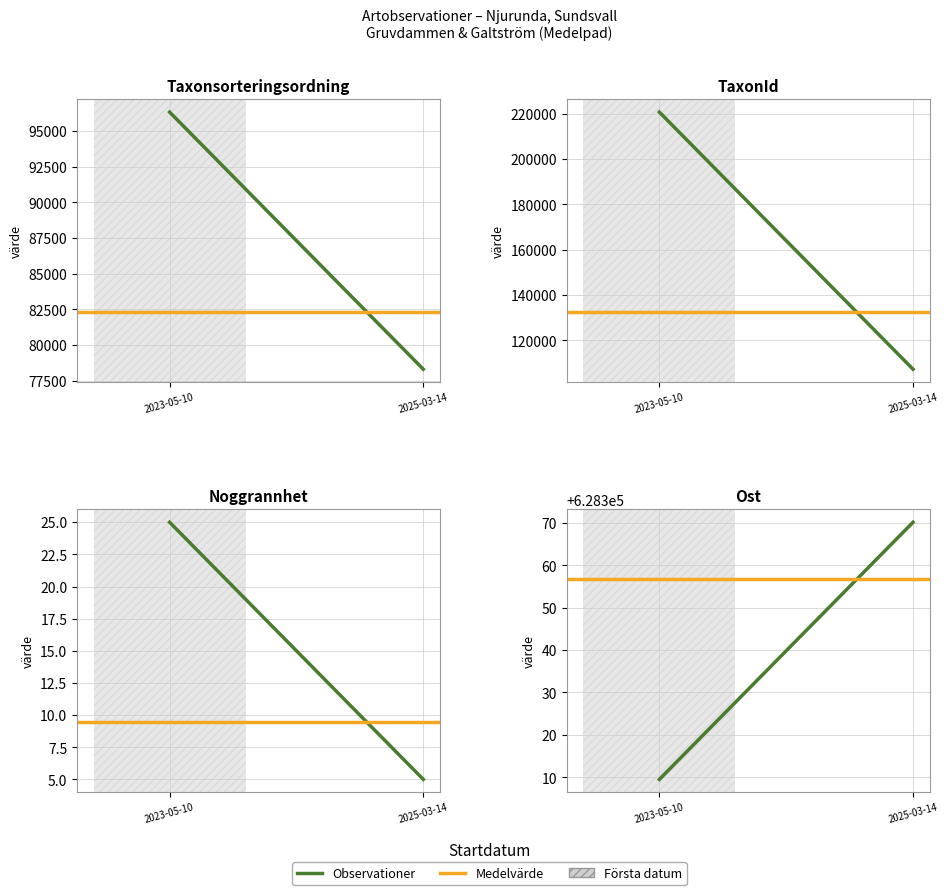

Which series has the largest total across all categories?

Medelvärde